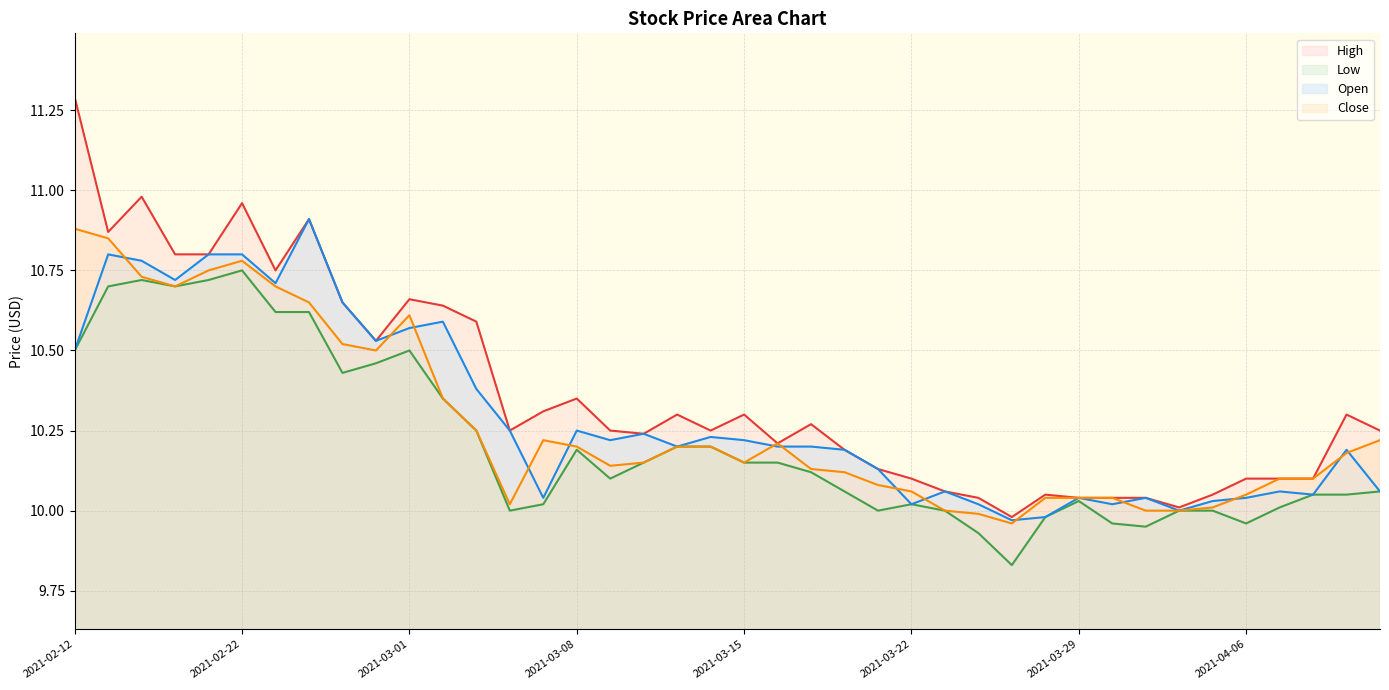

How many intersections are there between Close and Open?

14